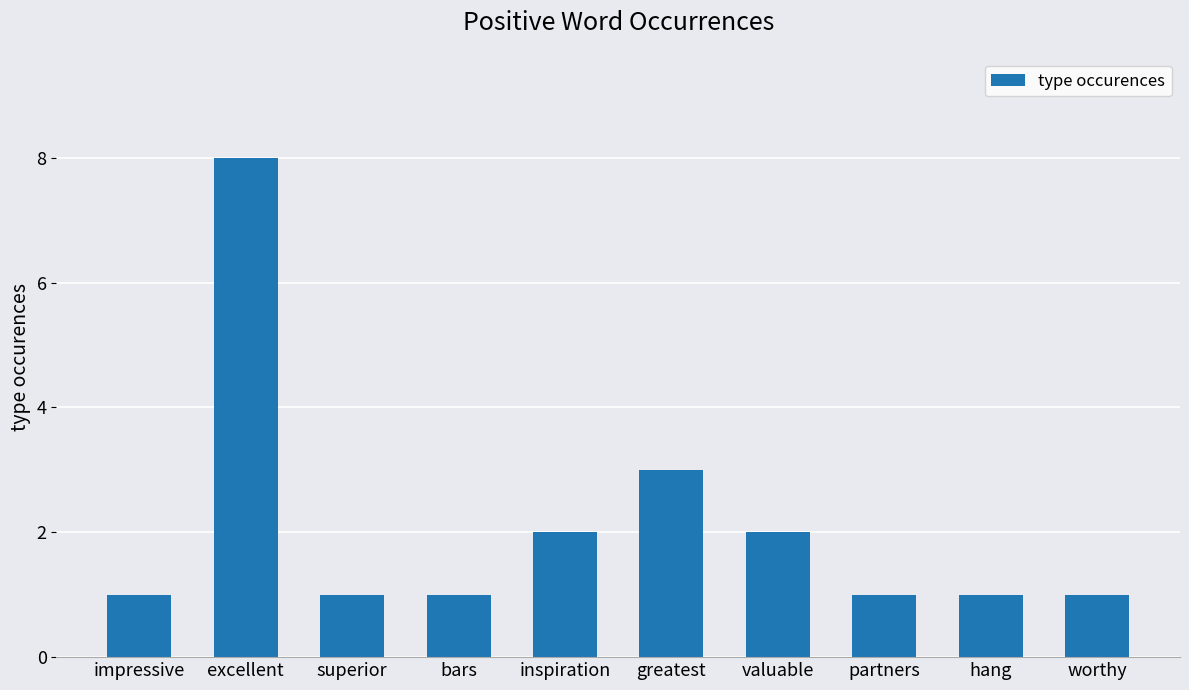

Are the bars grouped side by side (vs. stacked)?

No